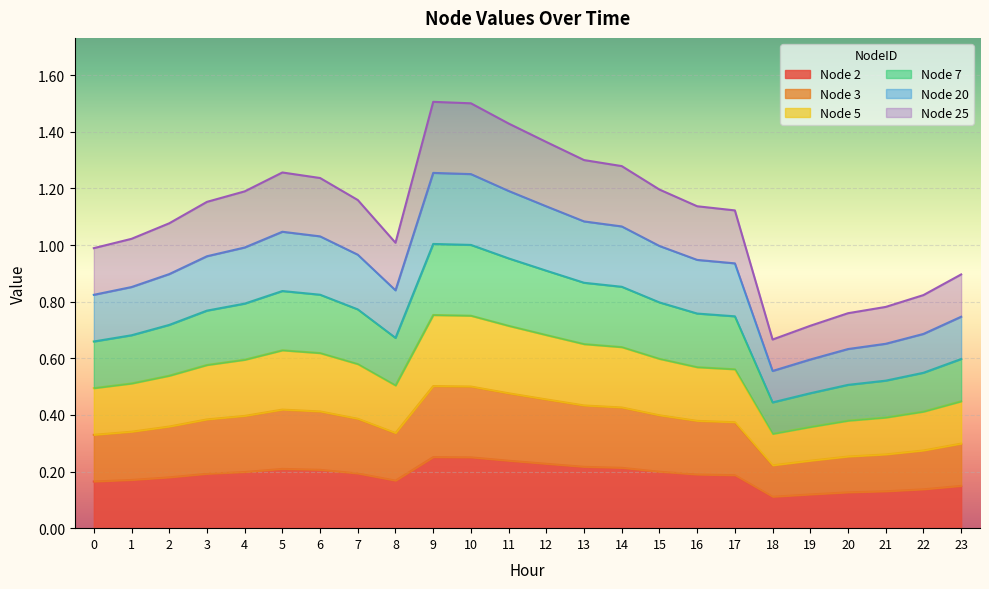

What is the value of the Node 20 point at the 22nd from the left?

0.7